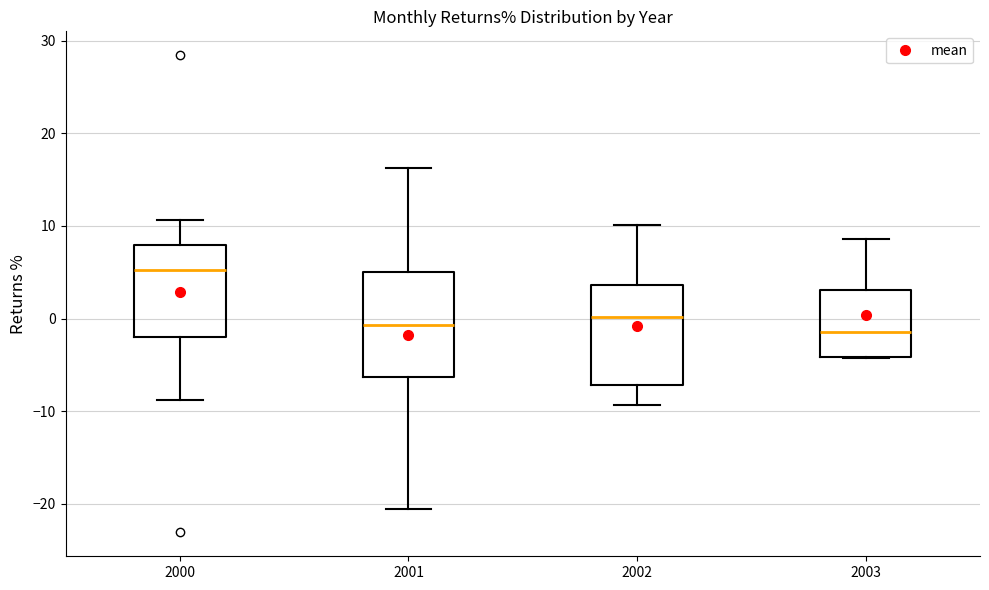

Where does the median line of the box at x = 2001 sit on the y-axis? The values are not printed on the chart, so give them approximately, as read against the axis.

-1